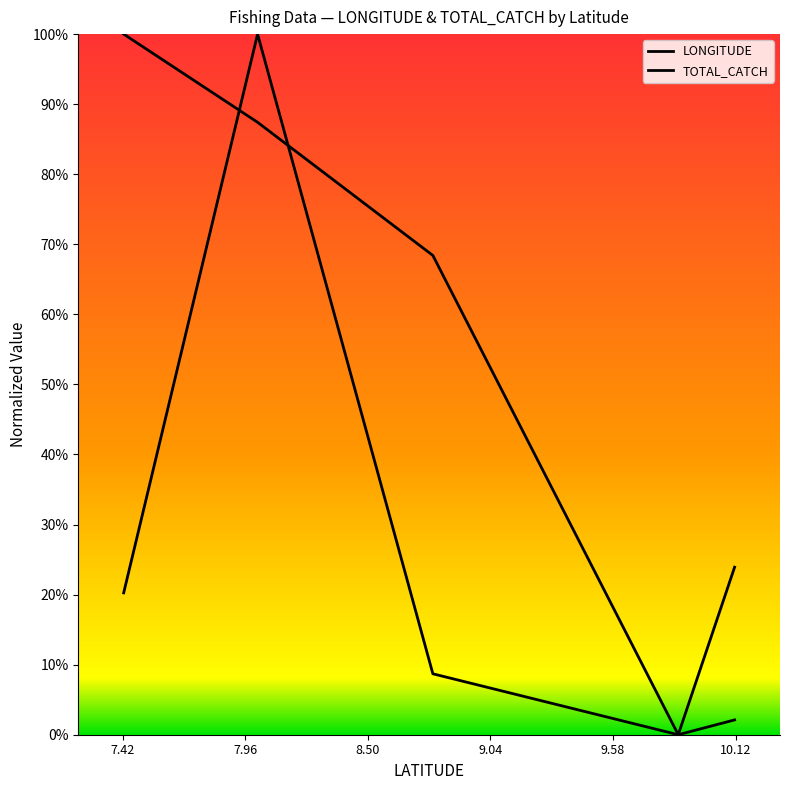

Between 7.96 and 8.50, which series saw the biggest shift?

LONGITUDE